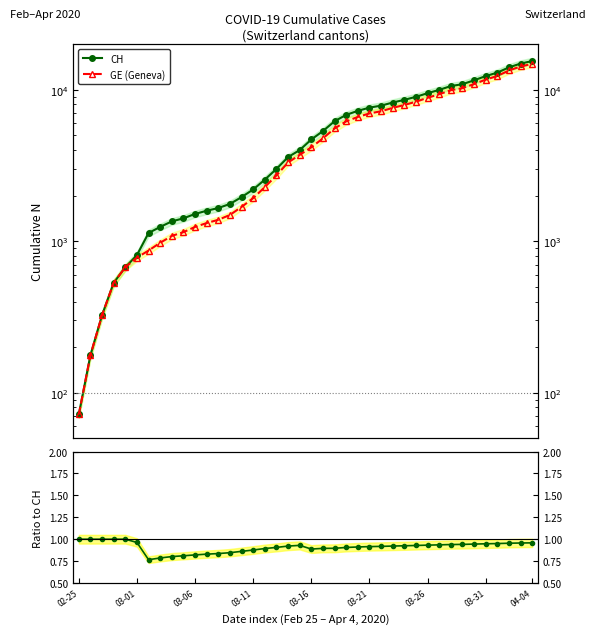

At how many categories does at least one series exceed 12631?

4